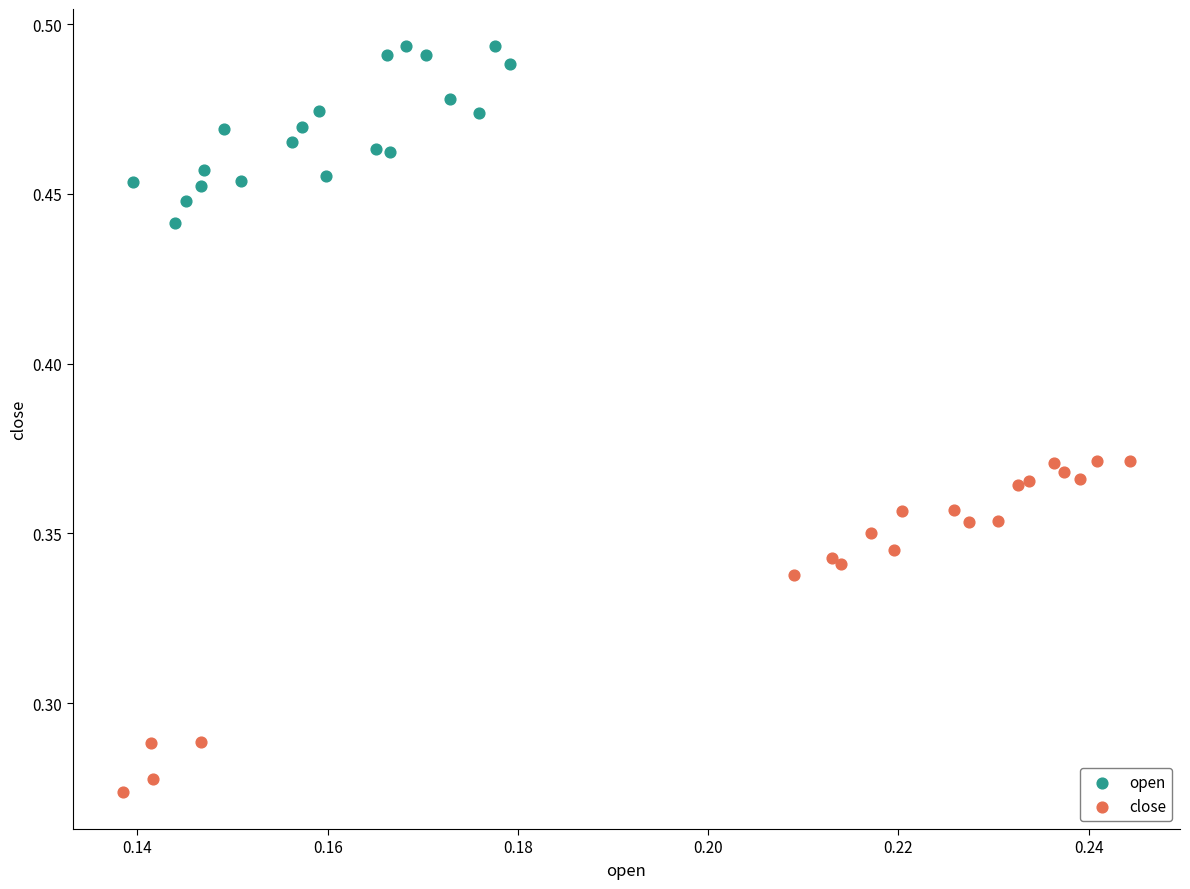

Which series reaches the maximum Y coordinate?

open